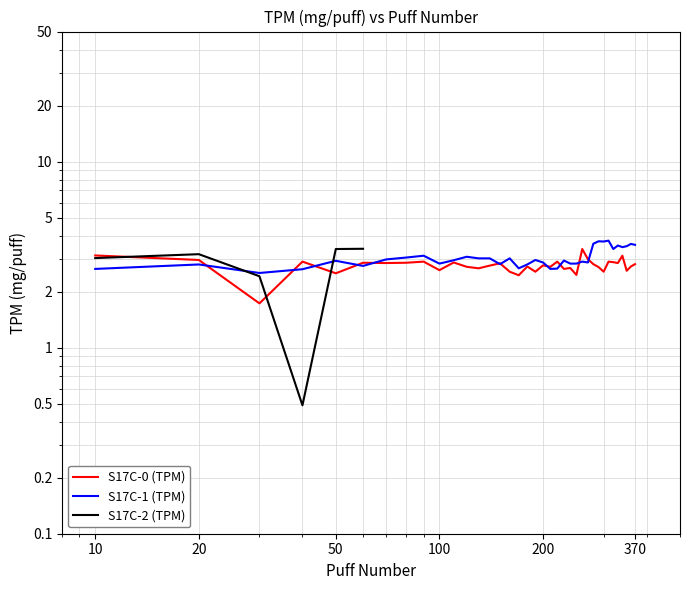

Does the chart have visible grid lines?

Yes